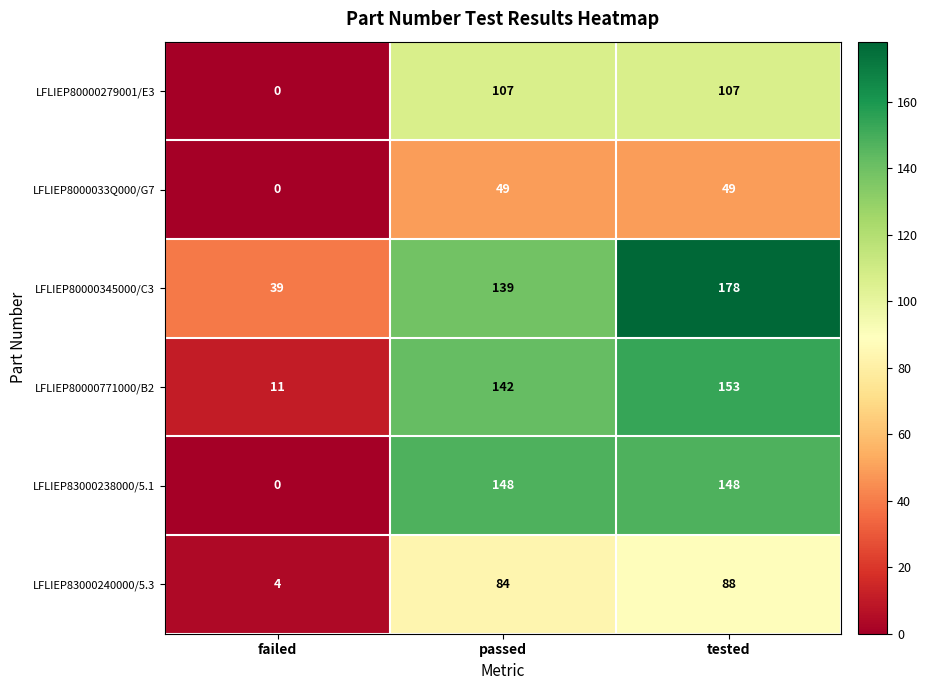

Reading right to left, extract all data points from this chart.

LFLIEP80000279001/E3: tested=107	passed=107	failed=0
LFLIEP8000033Q000/G7: tested=49	passed=49	failed=0
LFLIEP80000345000/C3: tested=178	passed=139	failed=39
LFLIEP80000771000/B2: tested=153	passed=142	failed=11
LFLIEP83000238000/5.1: tested=148	passed=148	failed=0
LFLIEP83000240000/5.3: tested=88	passed=84	failed=4